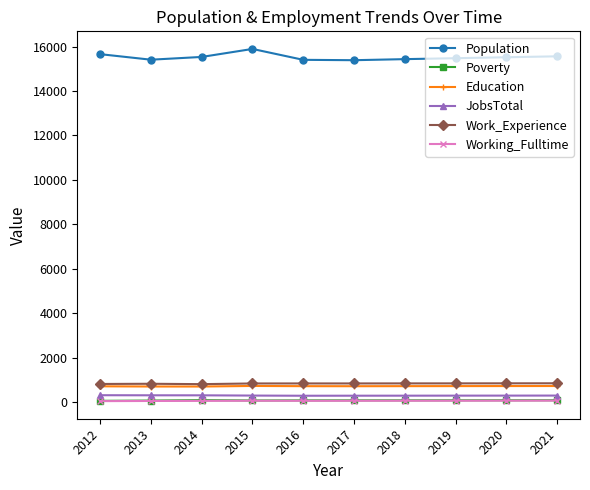

At how many categories does at least one series exceed 4402?

10